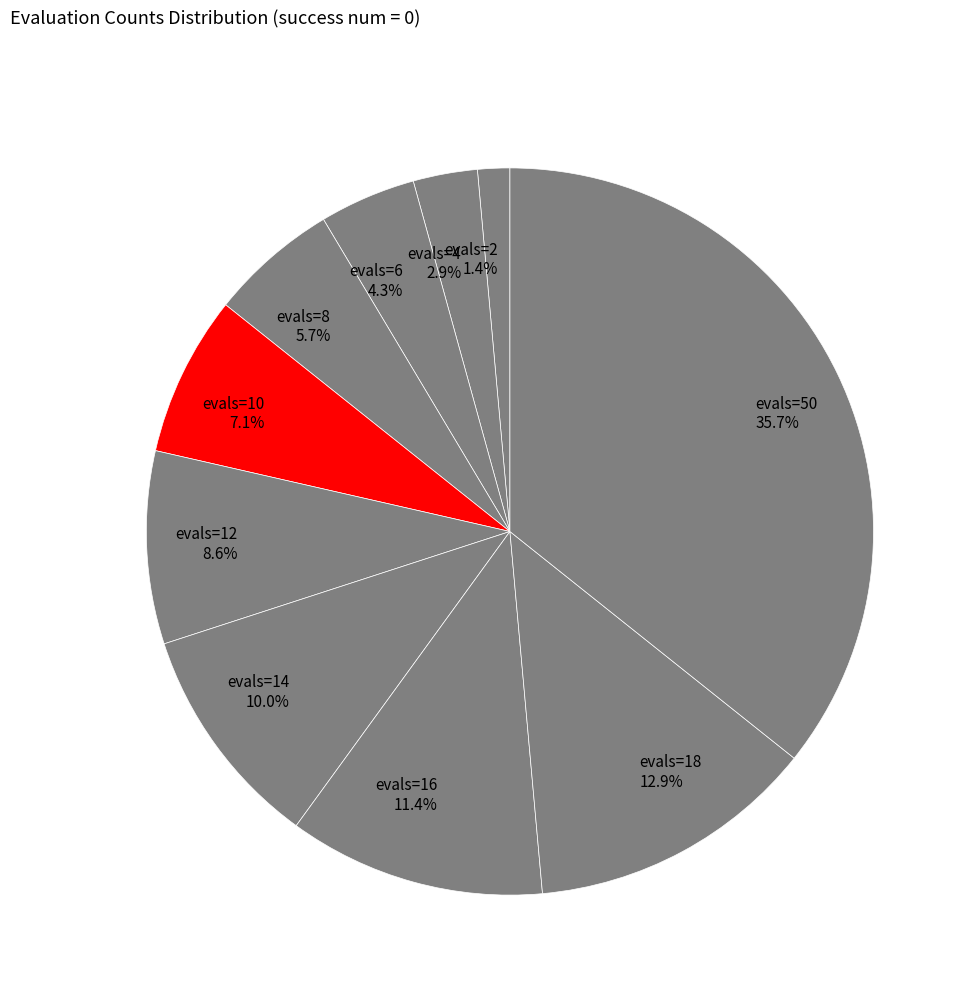

Does evals=2 account for over 50% of the chart?

No